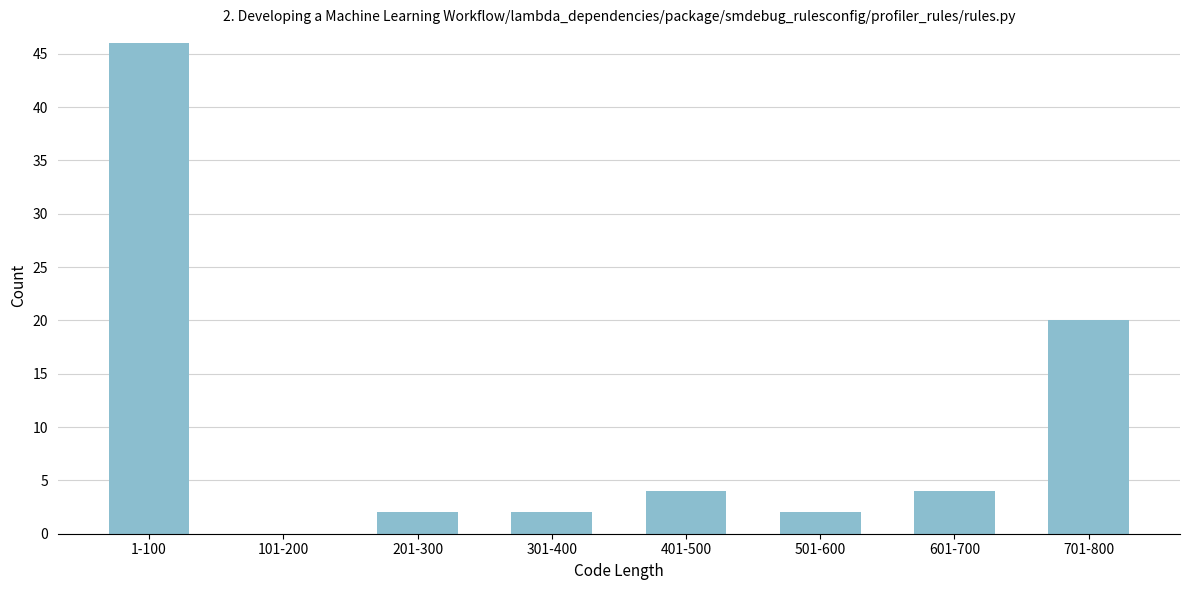

Reading left to right, list all the values displayed in this chart.

1-100=46	101-200=0	201-300=2	301-400=2	401-500=4	501-600=2	601-700=4	701-800=20